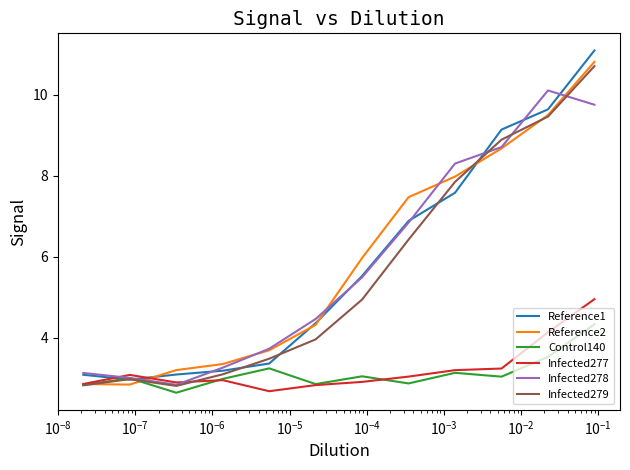

The value of Reference2 at $\mathdefault{10^{0}}$ is 3.8. True or false?

False